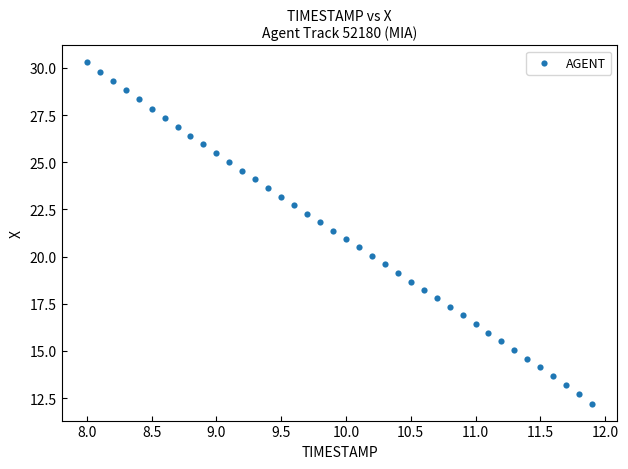

What is the range of X values (max minus min)?

3.9